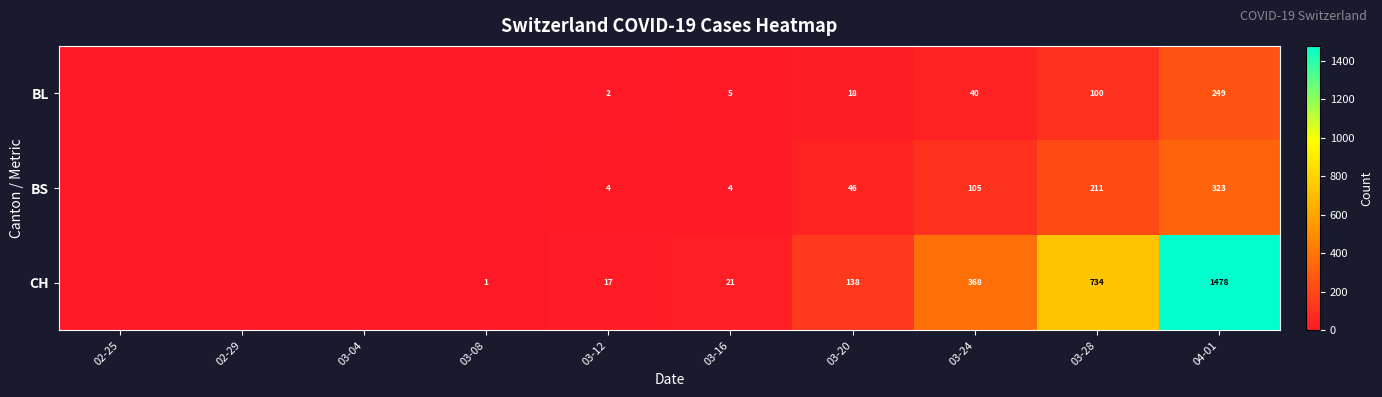

Between 03-24 and 03-12, which is larger?

03-24